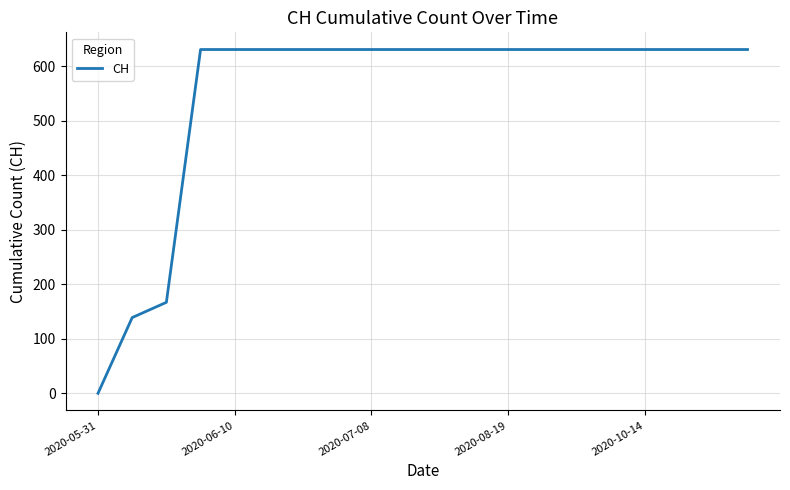

What is the difference between the maximum and minimum values?

631